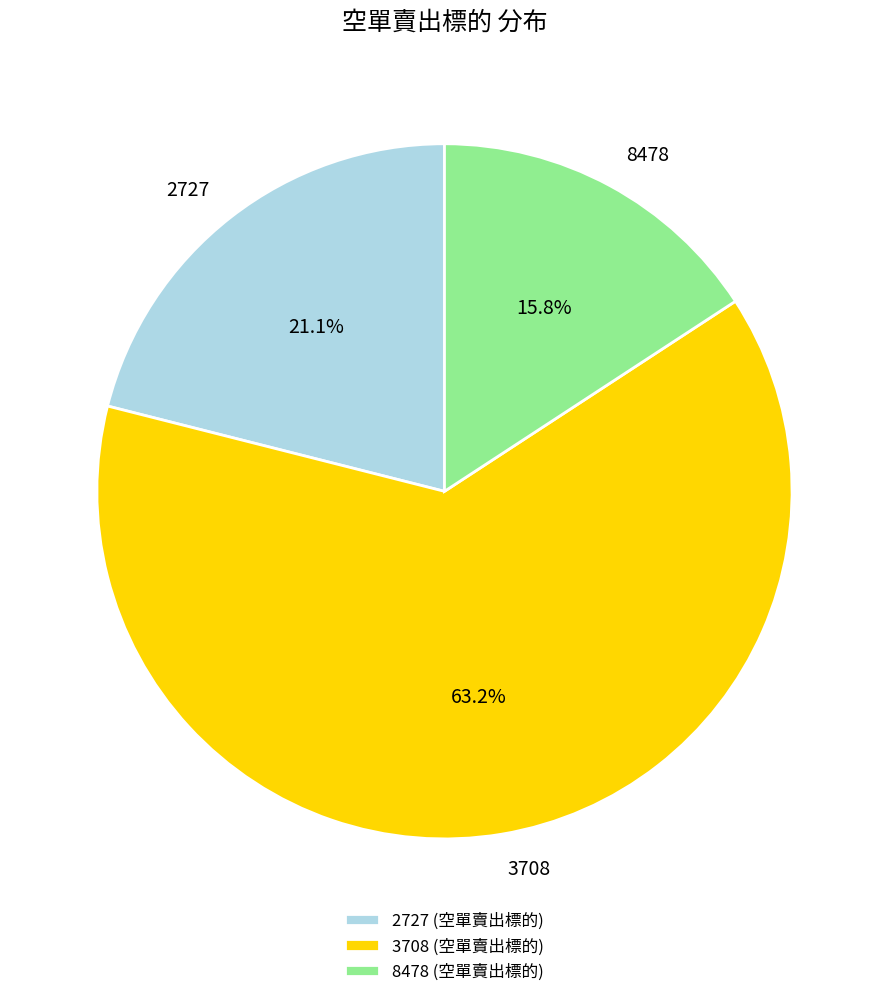

Is it true that 2727 is 21% of the pie?

True